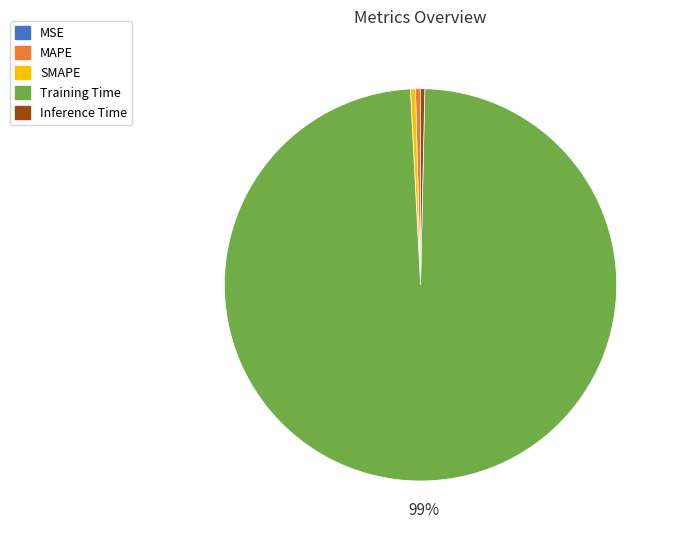

To the nearest percent, what is the average slice percentage?

20%